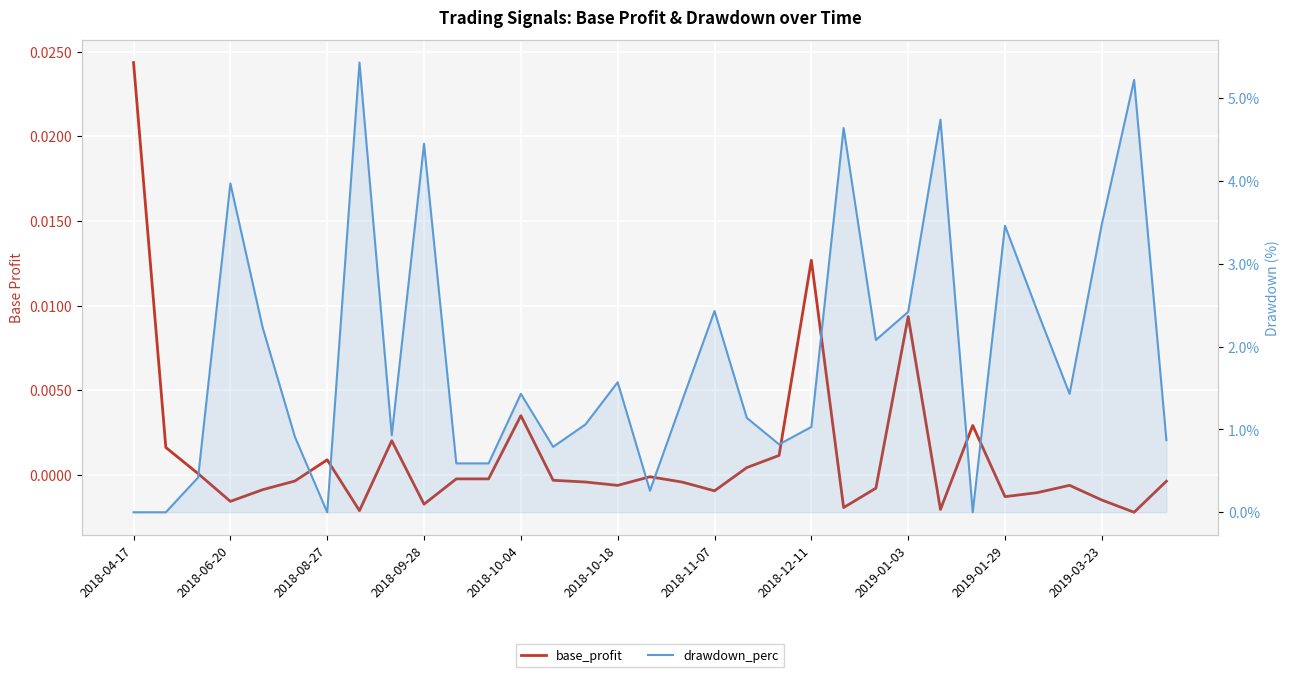

Reading left to right, list all the values displayed in this chart.

base_profit: 0.0	0.0	0.0	-0.0	-0.0	-0.0	0.0	-0.0	0.0	-0.0	-0.0	-0.0	0.0	-0.0	-0.0	-0.0	-0.0	-0.0	-0.0	0.0	0.0	0.0	-0.0	-0.0	0.0	-0.0	0.0	-0.0	-0.0	-0.0	-0.0	-0.0	-0.0
drawdown_perc: 0.0	0.0	0.4	4.0	2.2	0.9	0.0	5.4	0.9	4.5	0.6	0.6	1.4	0.8	1.1	1.6	0.3	1.4	2.4	1.1	0.8	1.0	4.6	2.1	2.4	4.7	0.0	3.5	2.4	1.4	3.5	5.2	0.9